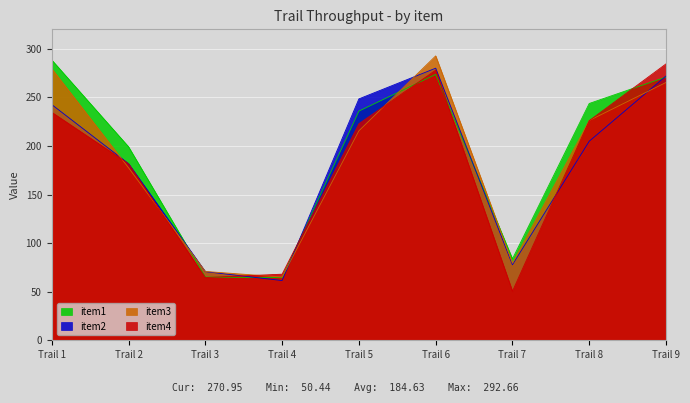

Rank the categories by item3 value from lowest to highest.

Trail 4, Trail 3, Trail 7, Trail 2, Trail 5, Trail 8, Trail 9, Trail 1, Trail 6